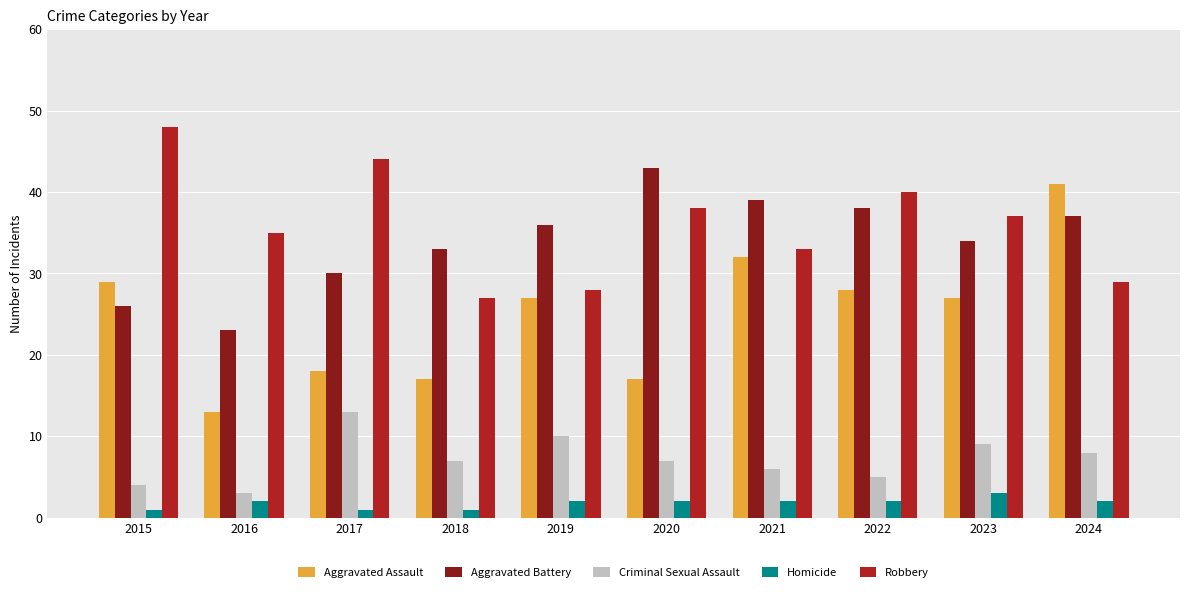

Which series changed the most between 2020 and 2024?

Aggravated Assault